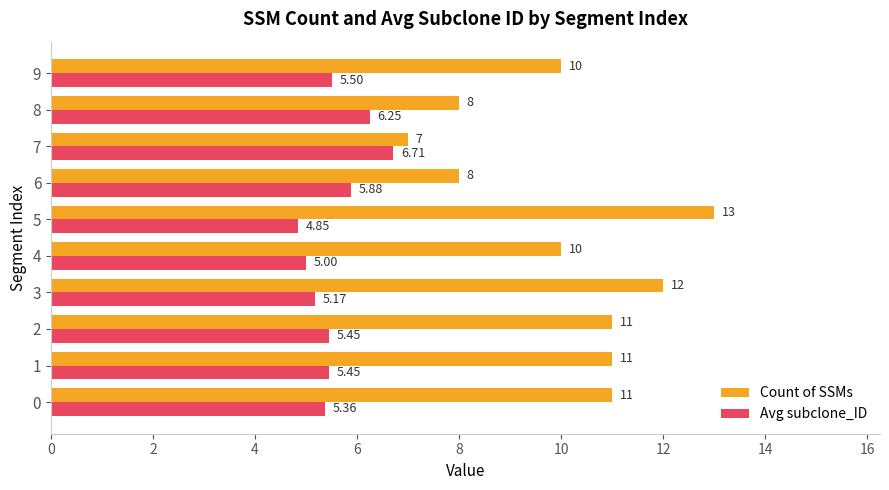

Which series has the widest spread of values?

Count of SSMs